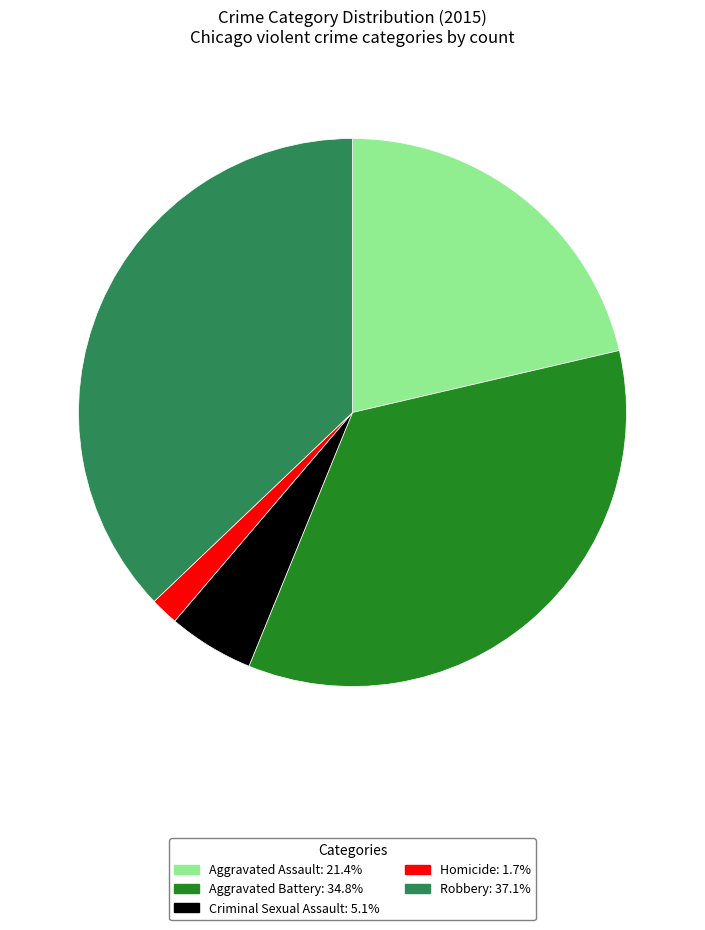

Is it true that Robbery is 31% of the pie?

False